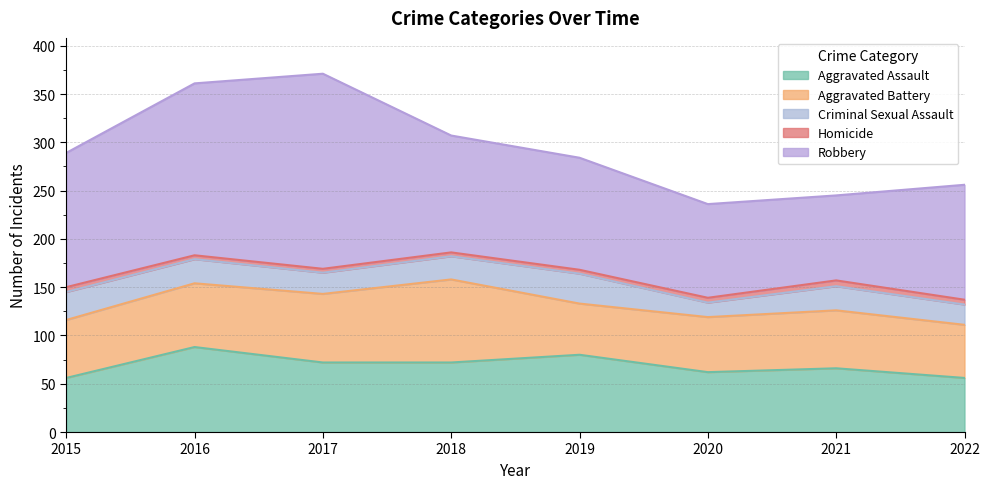

What is the value of the Aggravated Battery point at the 6th from the left?

57